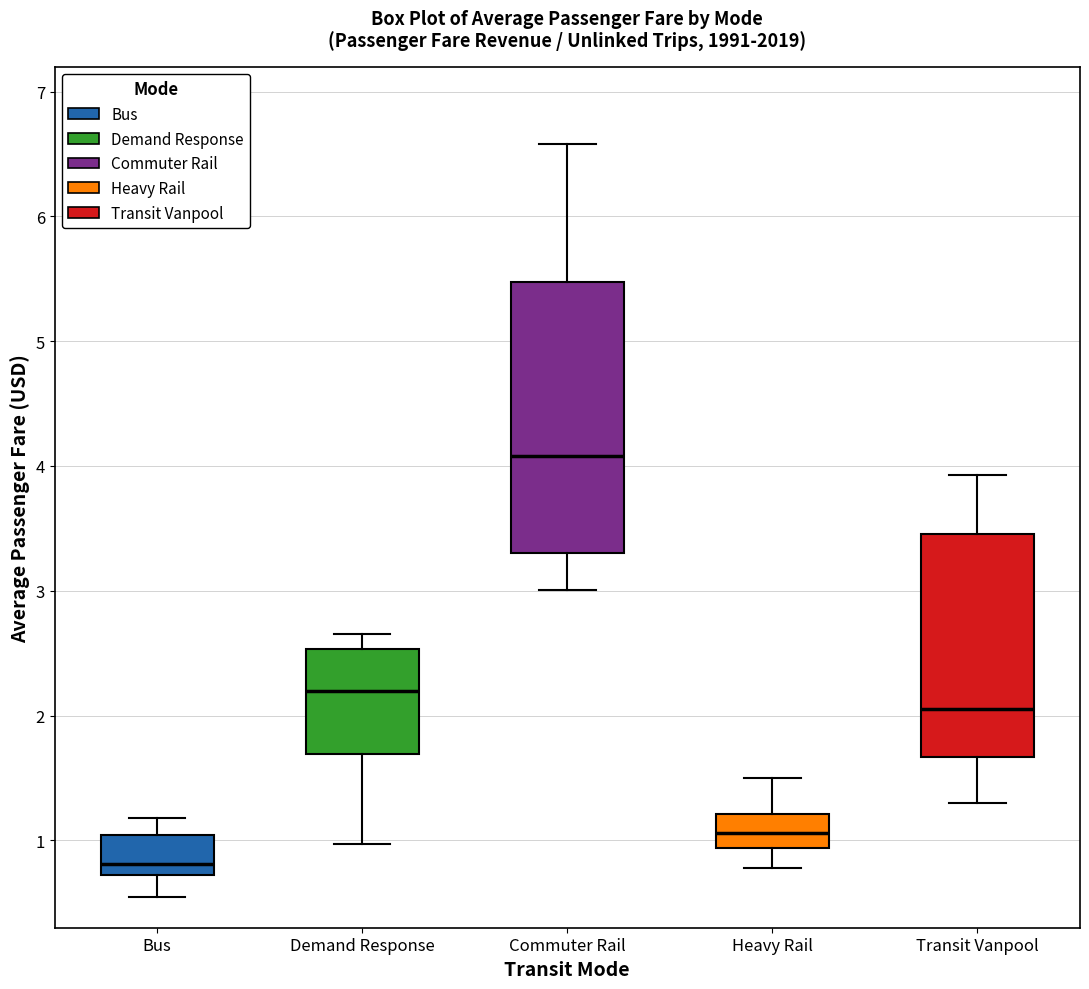

Reading left to right, transcribe this box plot: for each box, give where its median line is, the range the box spans, and where its two whiskers end, as read against the y-axis. The values are not printed on the chart, so give them approximately, as read against the axis.

Bus: median 0.8, box 0.7 to 1.0, whiskers 0.6 to 1.2
Demand Response: median 2.2, box 1.7 to 2.5, whiskers 1.0 to 2.7
Commuter Rail: median 4.1, box 3.3 to 5.5, whiskers 3.0 to 6.6
Heavy Rail: median 1.1, box 0.9 to 1.2, whiskers 0.8 to 1.5
Transit Vanpool: median 2.1, box 1.7 to 3.5, whiskers 1.3 to 3.9